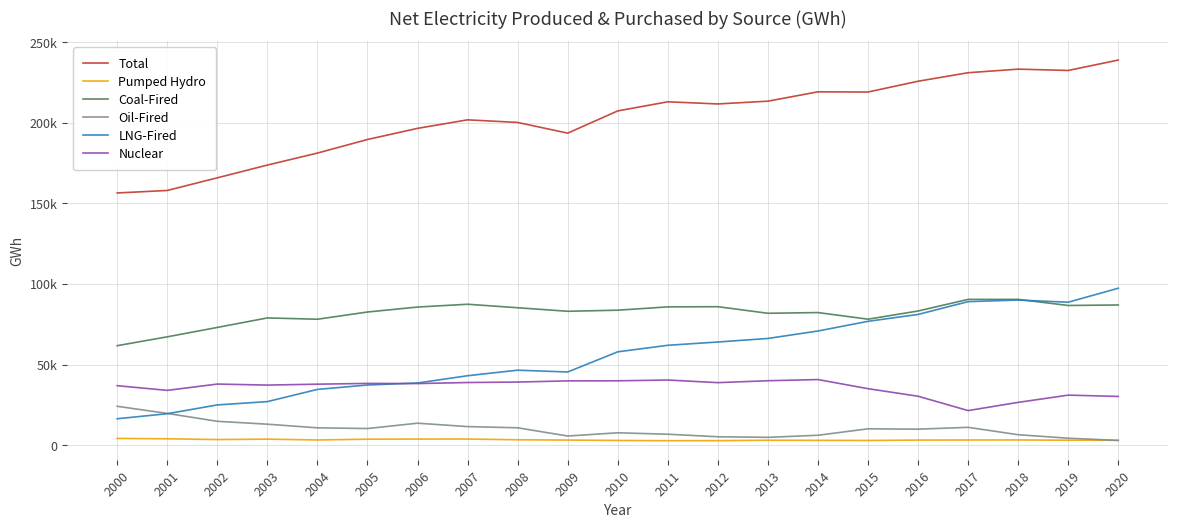

True or false: Coal-Fired and LNG-Fired cross at least once.

True